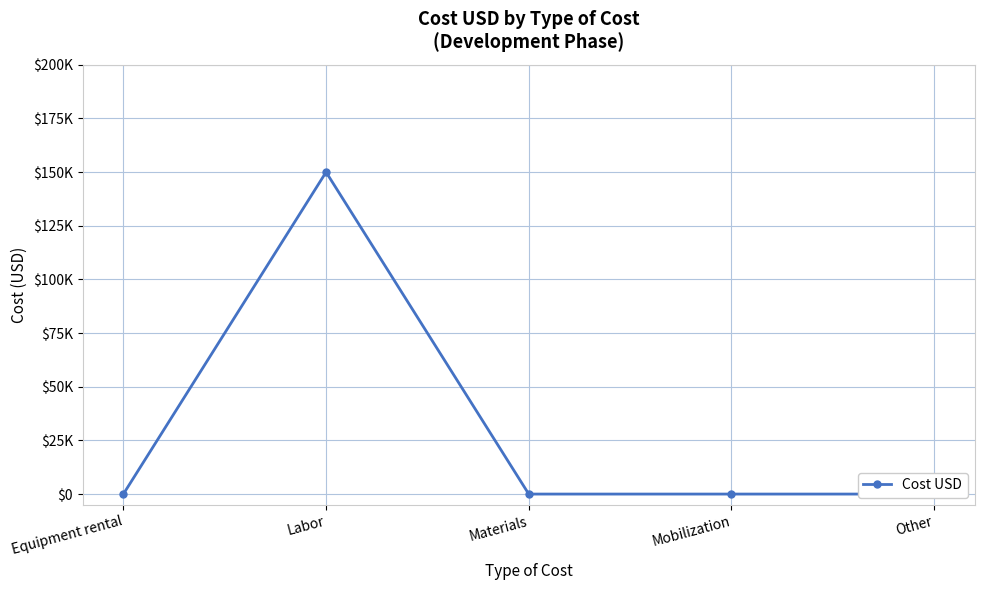

How many lines are shown in the chart?

1